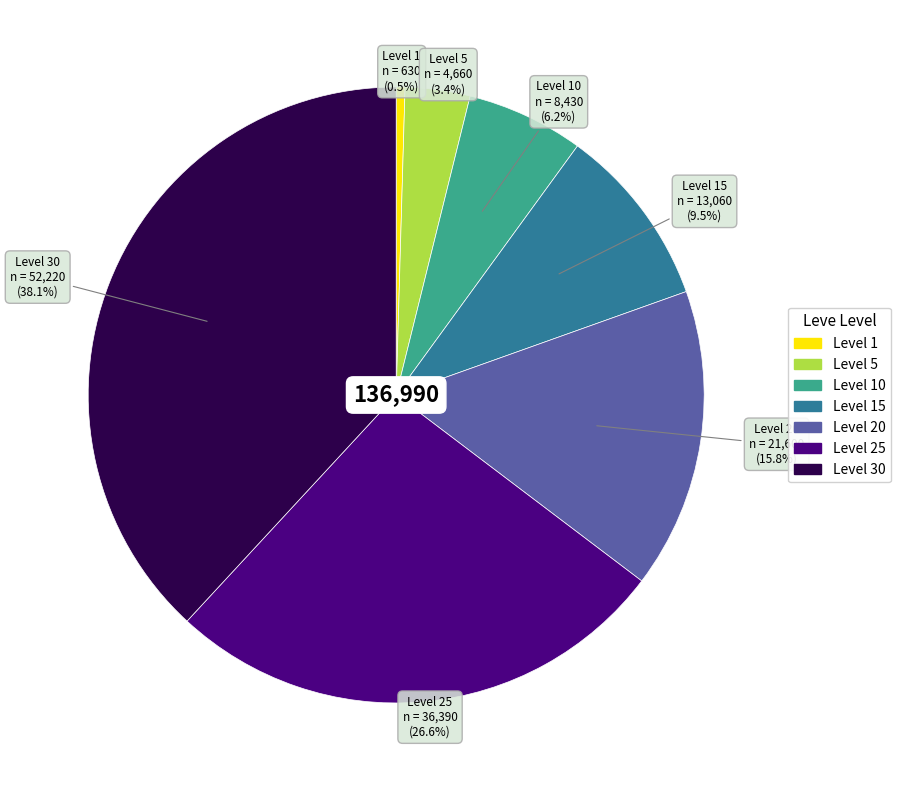

Is there any slice that represents more than half of the pie?

No